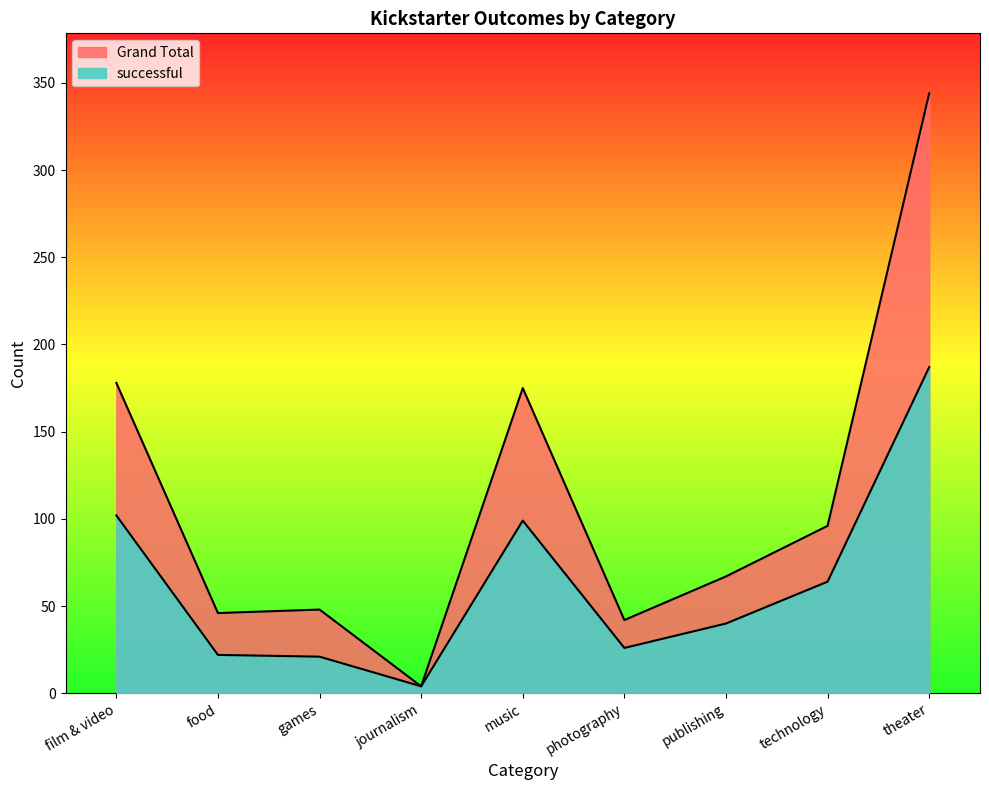

Which category has the lowest value across all series?

journalism